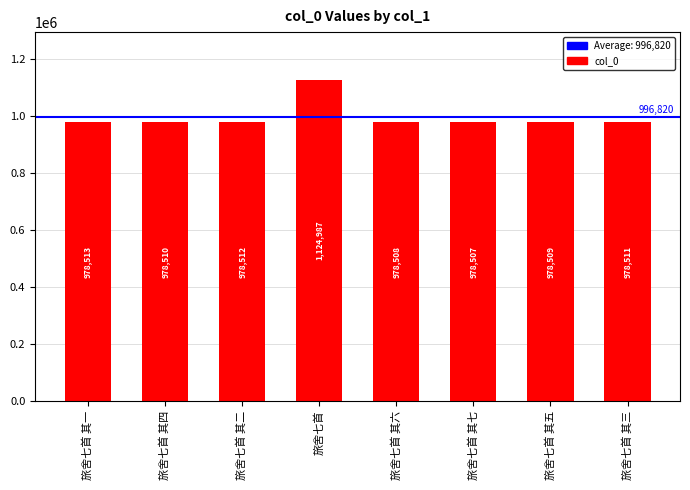

What position from the left is 旅舍七首?

4